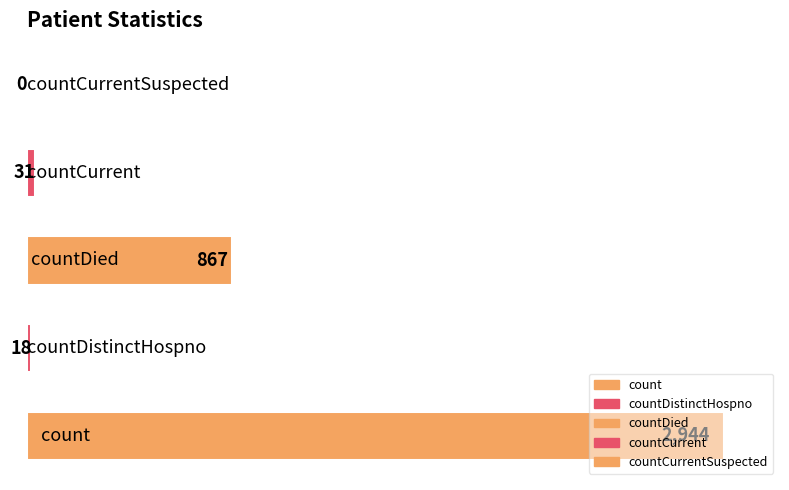

Count the number of data series in this chart.

1